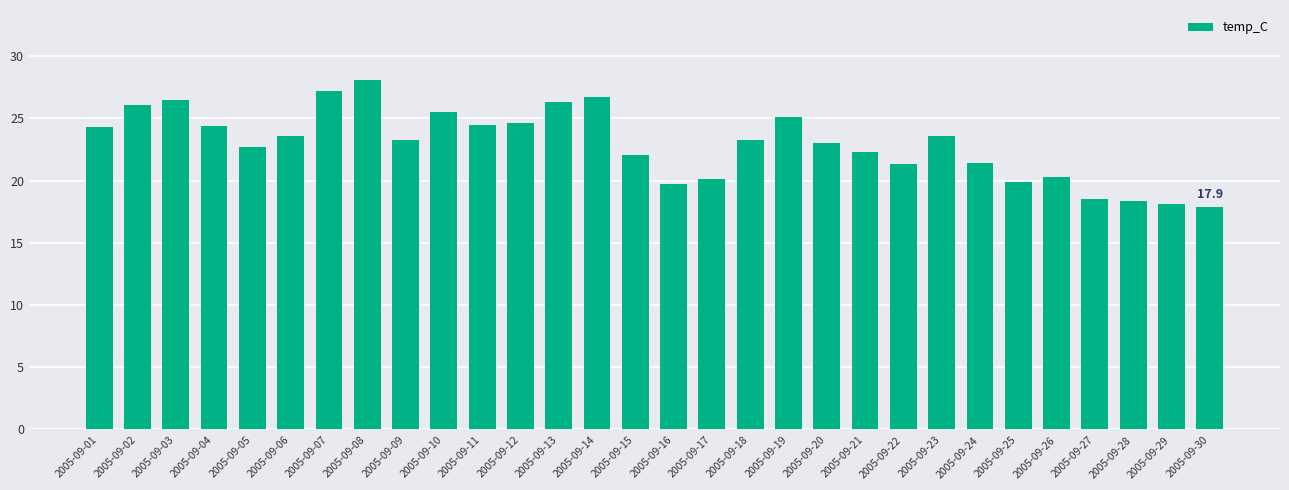

How many distinct data groups are displayed?

1